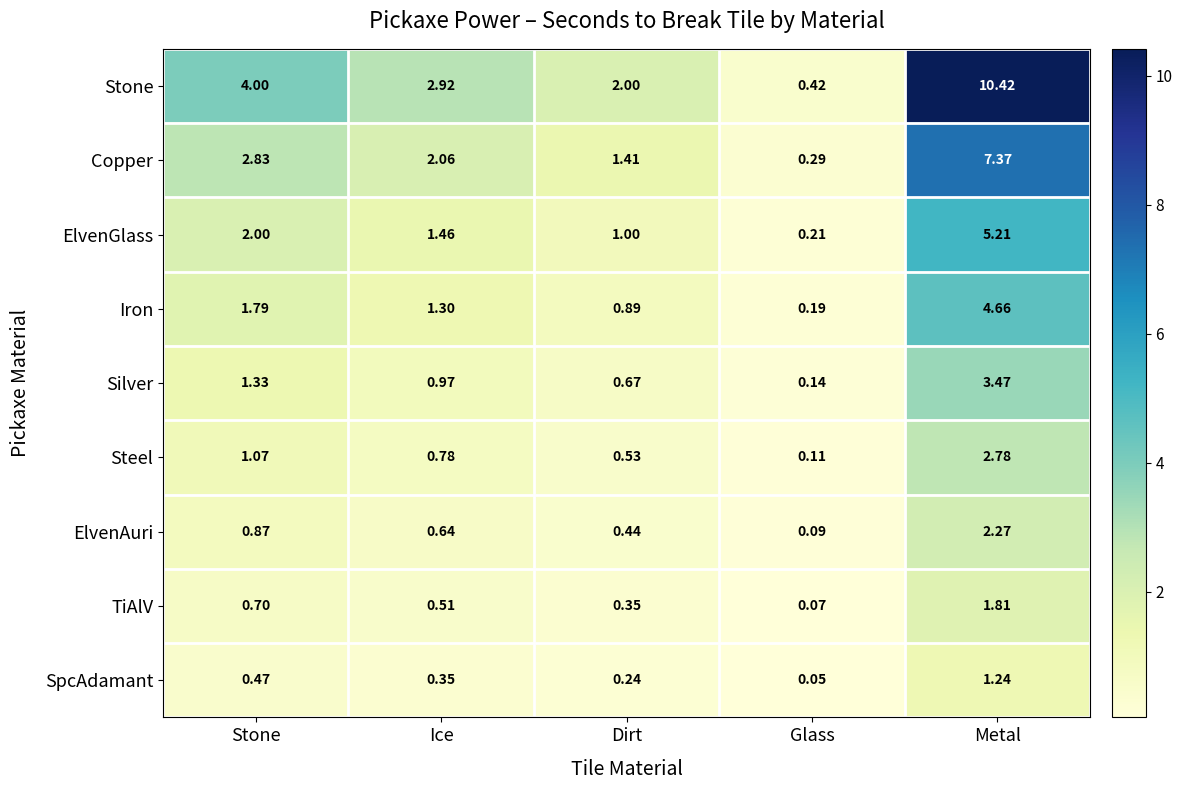

At which label is Stone closest to 5?

Stone